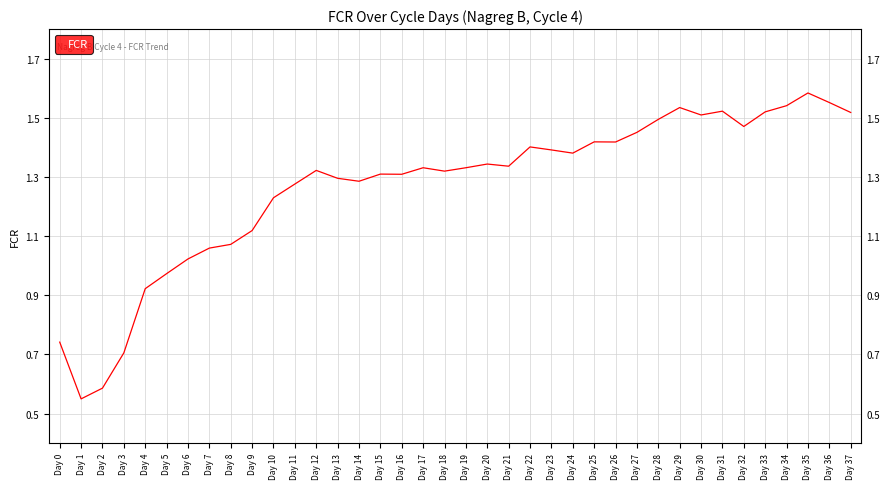

Which category has the lowest value across all series?

Day 1